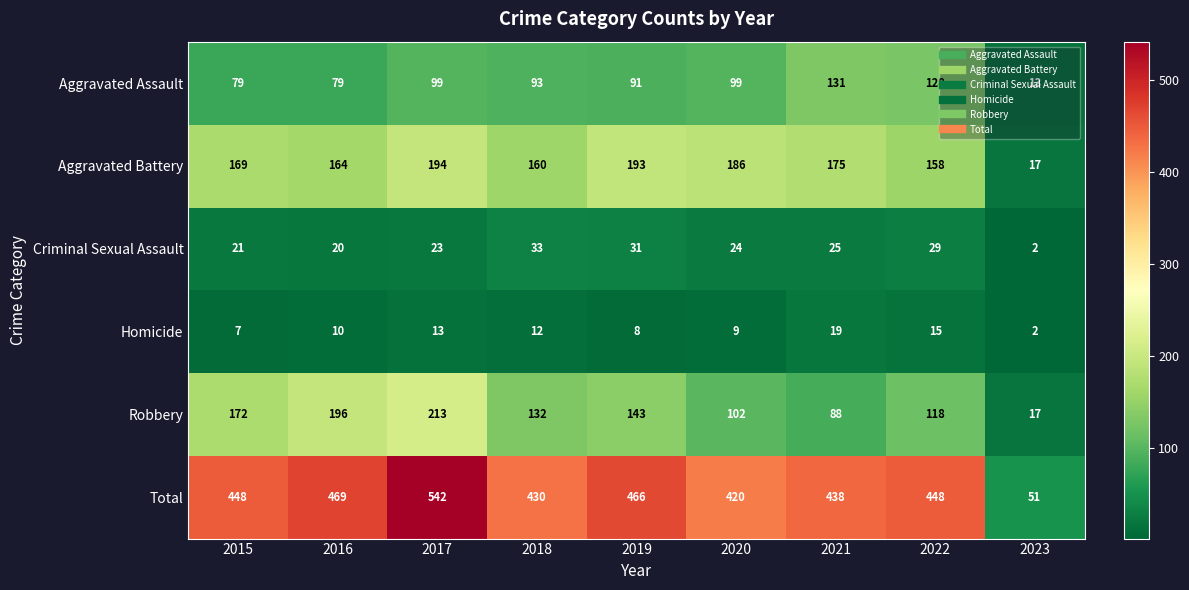

The Criminal Sexual Assault series shows 20 at 2016. True or false?

True